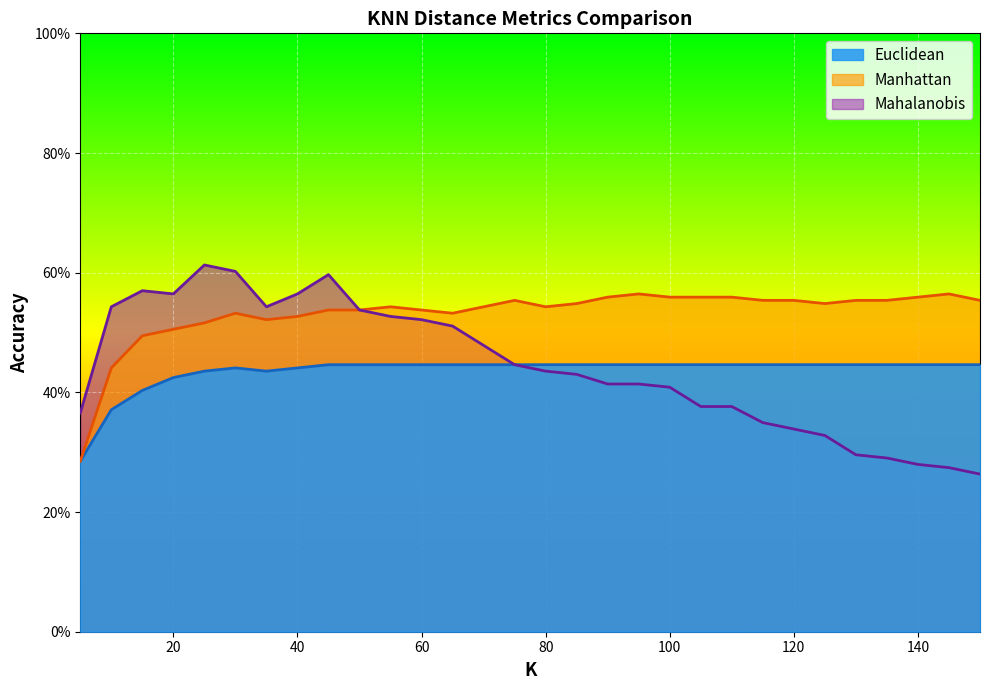

What is the total value across all series at 135?

1.3